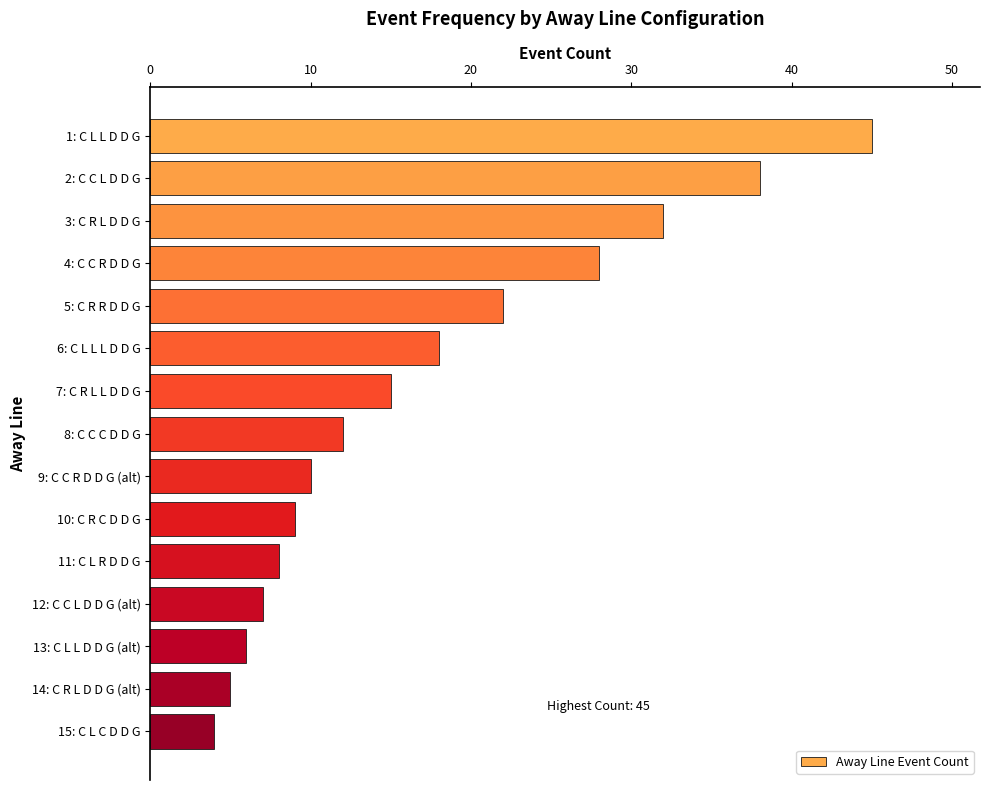

Reading top to bottom, extract all data points from this chart.

1: C L L D D G=45	2: C C L D D G=38	3: C R L D D G=32	4: C C R D D G=28	5: C R R D D G=22	6: C L L L D D G=18	7: C R L L D D G=15	8: C C C D D G=12	9: C C R D D G (alt)=10	10: C R C D D G=9	11: C L R D D G=8	12: C C L D D G (alt)=7	13: C L L D D G (alt)=6	14: C R L D D G (alt)=5	15: C L C D D G=4